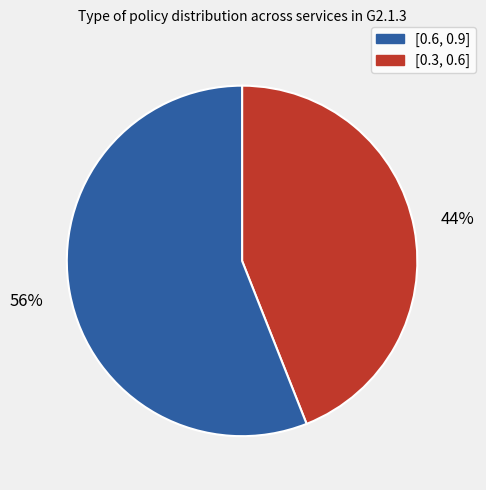

Is there any slice that represents more than half of the pie?

Yes